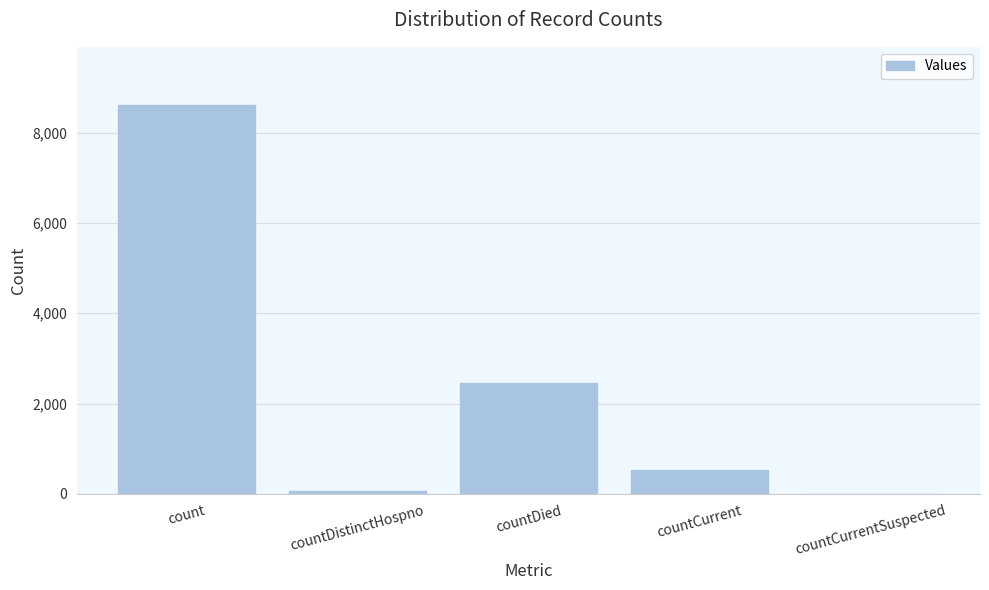

True or false: the data shows 4000 at countDied.

False